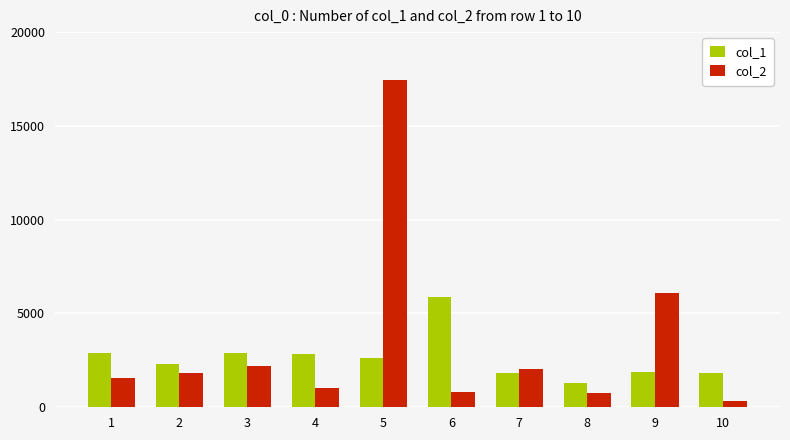

What is the sum of the col_2 values at 8 and 7?

2790